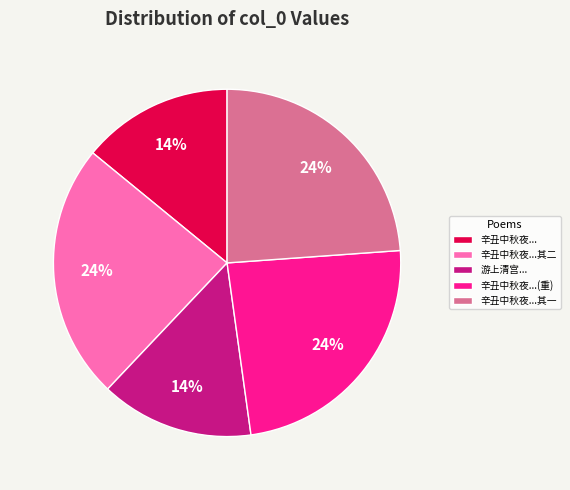

The 辛丑中秋夜...其一 slice represents 18% of the pie. True or false?

False